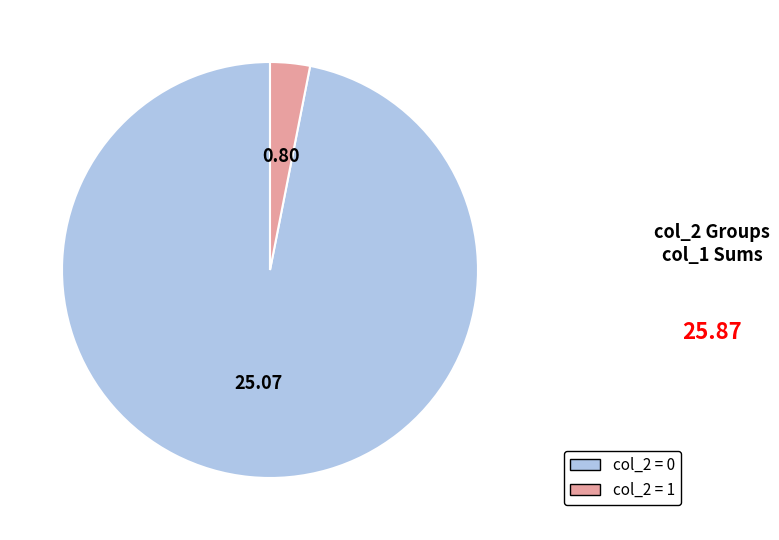

Is there a majority slice in this chart?

Yes